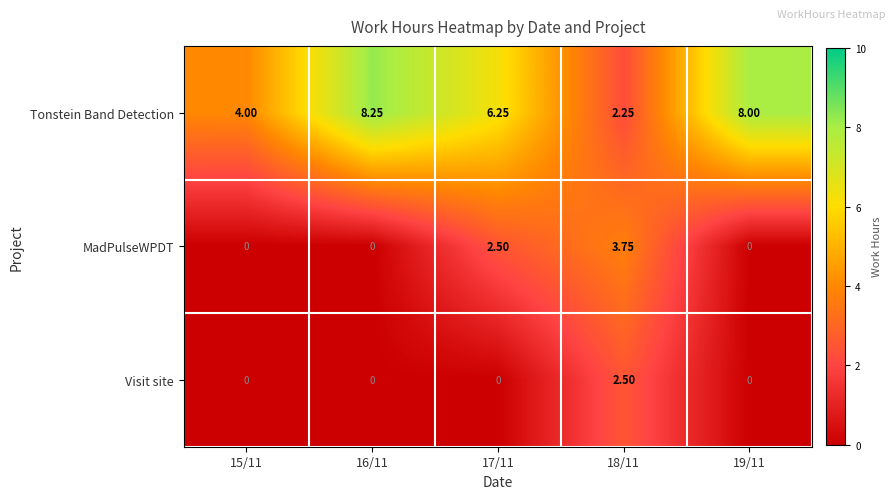

List the series in order of their peak value, lowest first.

Visit site, MadPulseWPDT, Tonstein Band Detection